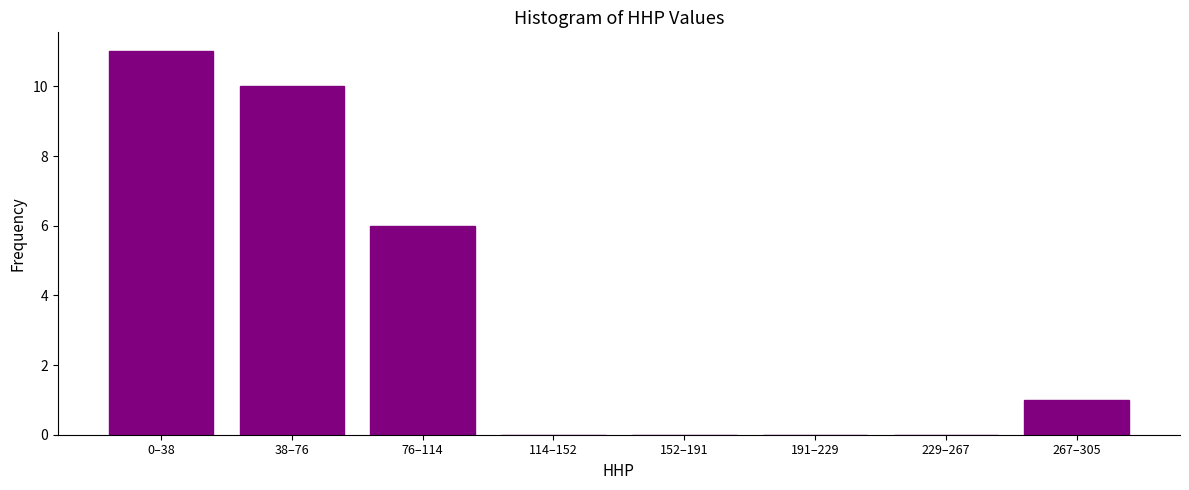

Reading left to right, transcribe all the data shown in this chart.

0–38=11	38–76=10	76–114=6	114–152=0	152–191=0	191–229=0	229–267=0	267–305=1